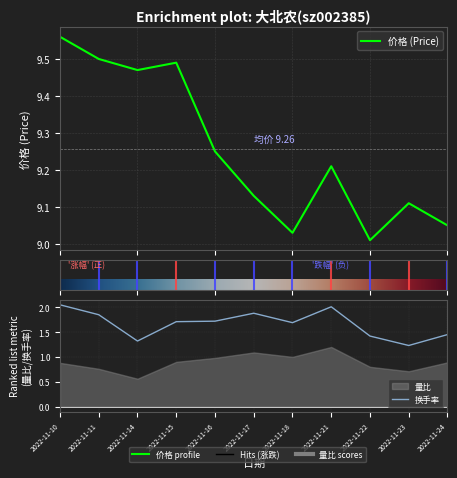

Which series has the widest spread of values?

换手率